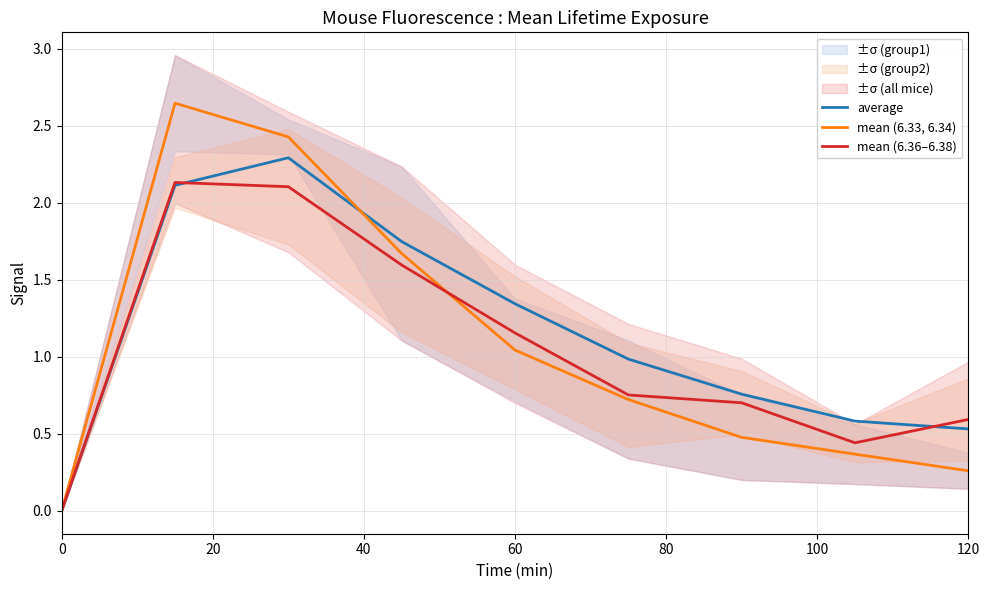

Which series has the largest total across all categories?

average